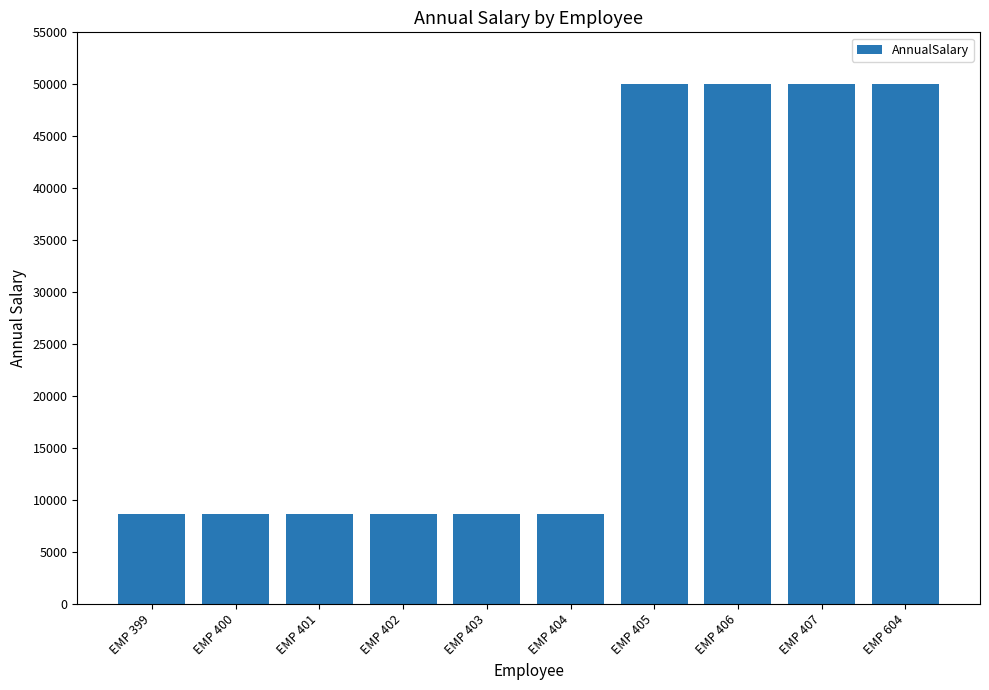

What is the ratio of the value at EMP 401 to the value at EMP 400?

1.0